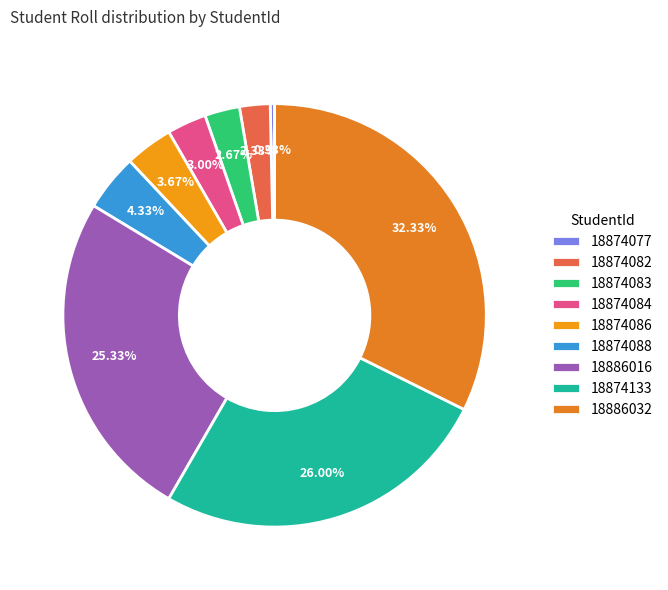

How many slices are in this pie chart?

9